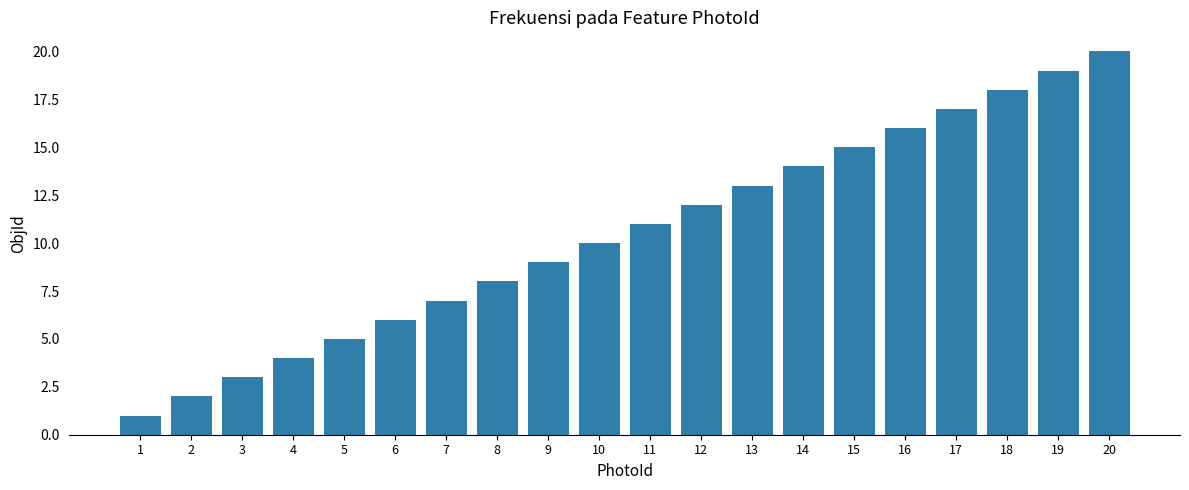

Reading left to right, what are all the values shown in this chart?

1=1	2=2	3=3	4=4	5=5	6=6	7=7	8=8	9=9	10=10	11=11	12=12	13=13	14=14	15=15	16=16	17=17	18=18	19=19	20=20